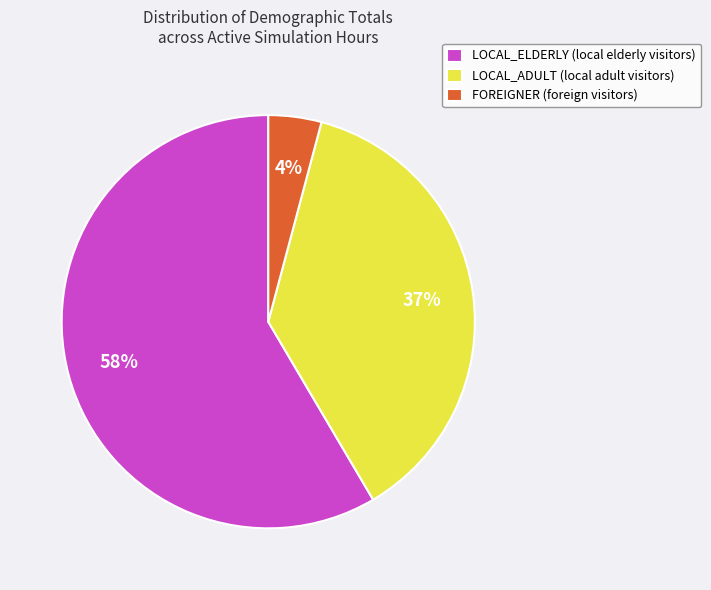

True or false: LOCAL_ELDERLY (local elderly visitors) accounts for 73% of the total.

False